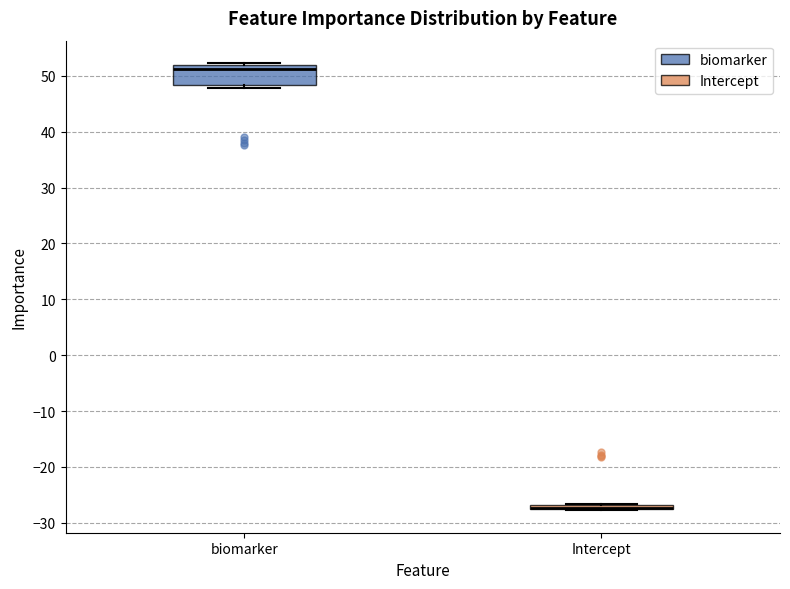

Where is the upper edge of the box for Intercept on the y-axis? The values are not printed on the chart, so give them approximately, as read against the axis.

-27